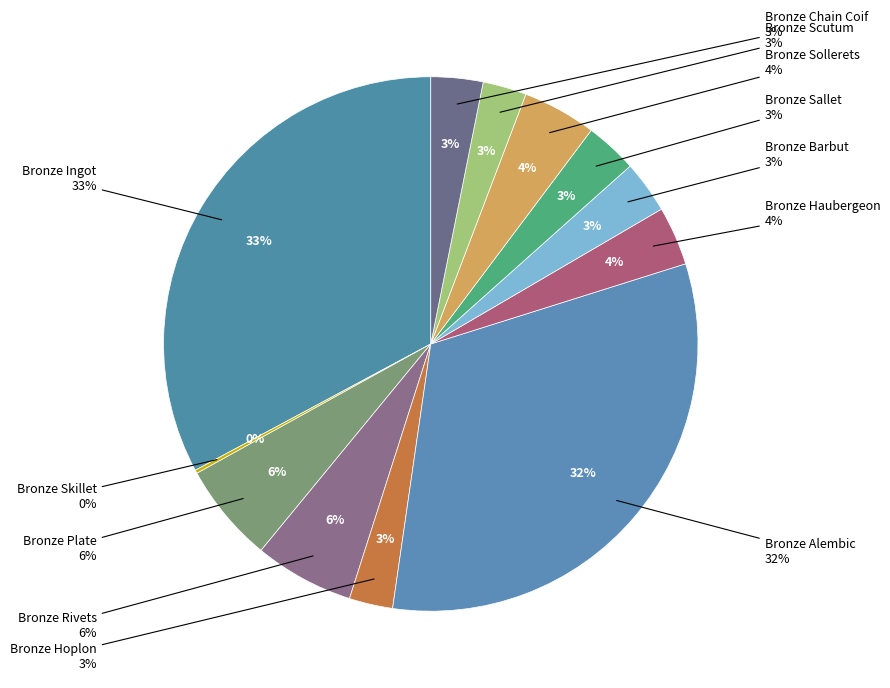

Do Bronze Alembic and Bronze Sollerets together represent more than half of the pie?

No